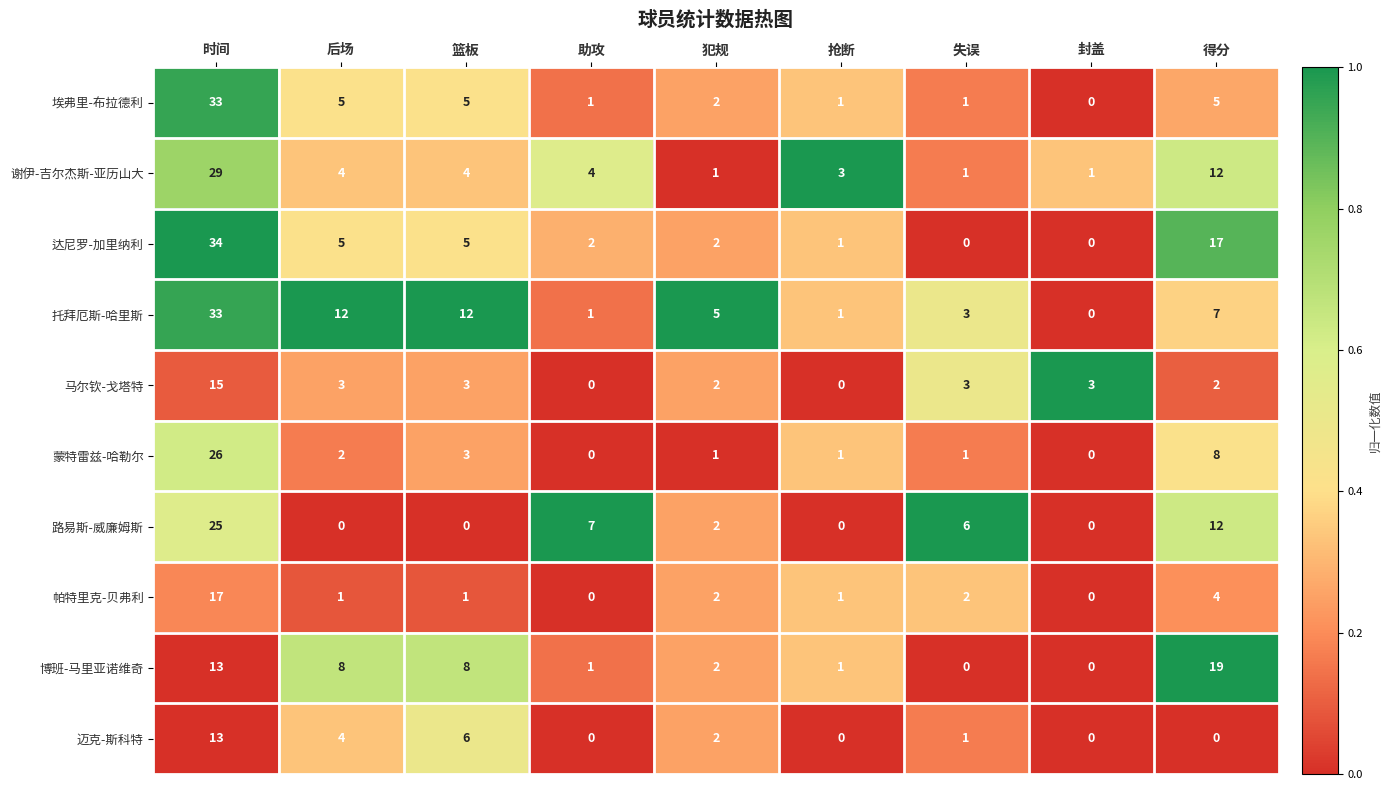

At which category is the sum across all series the highest?

时间